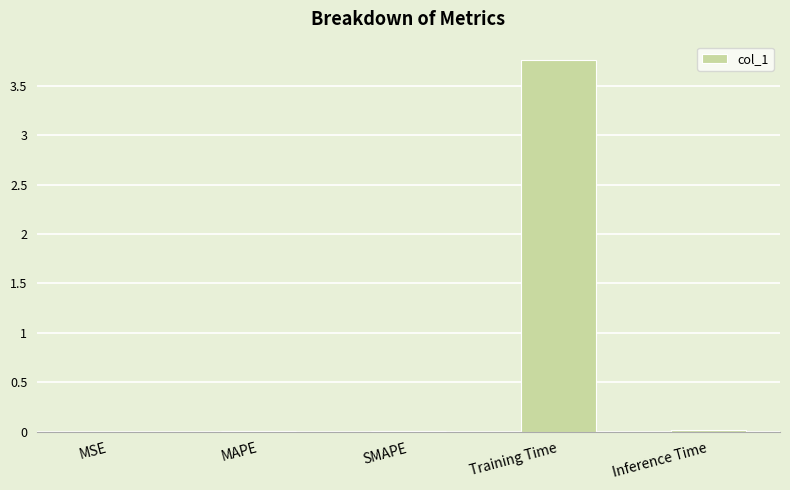

Between Training Time and Inference Time, which is larger?

Training Time